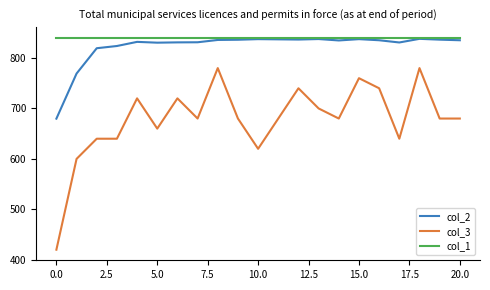

Which series has the largest range (max minus min)?

col_3